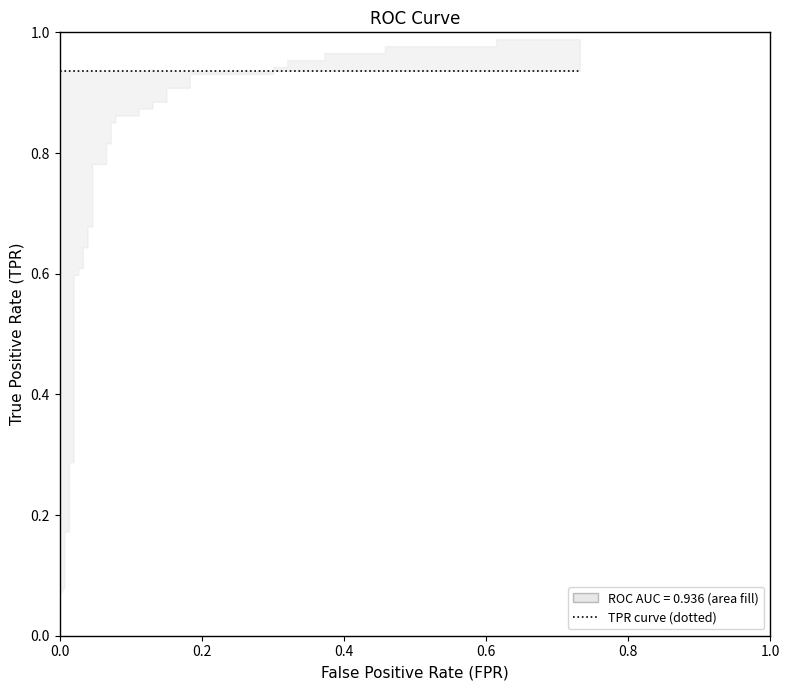

How many intersections are there between roc_auc and tpr?

1